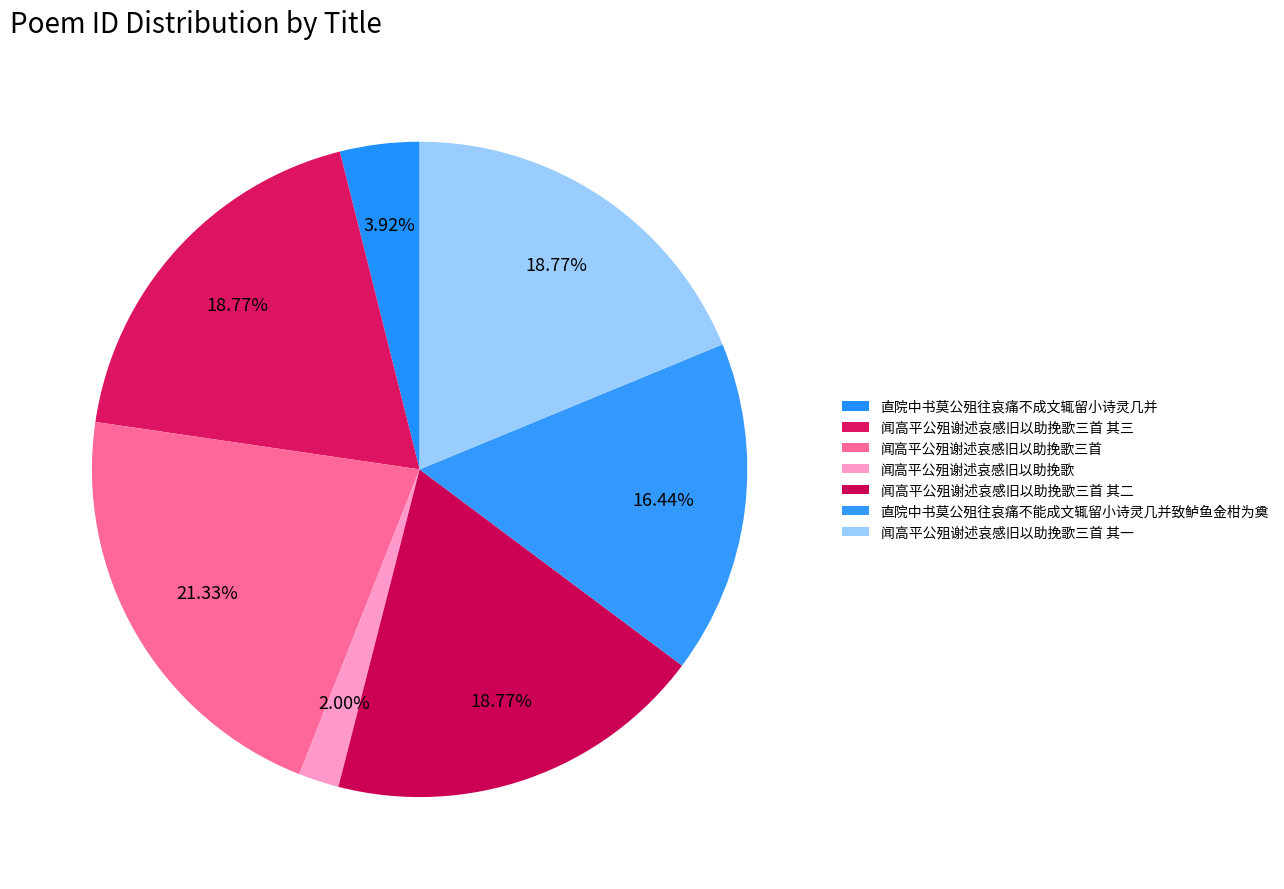

How many segments does this pie chart have?

7